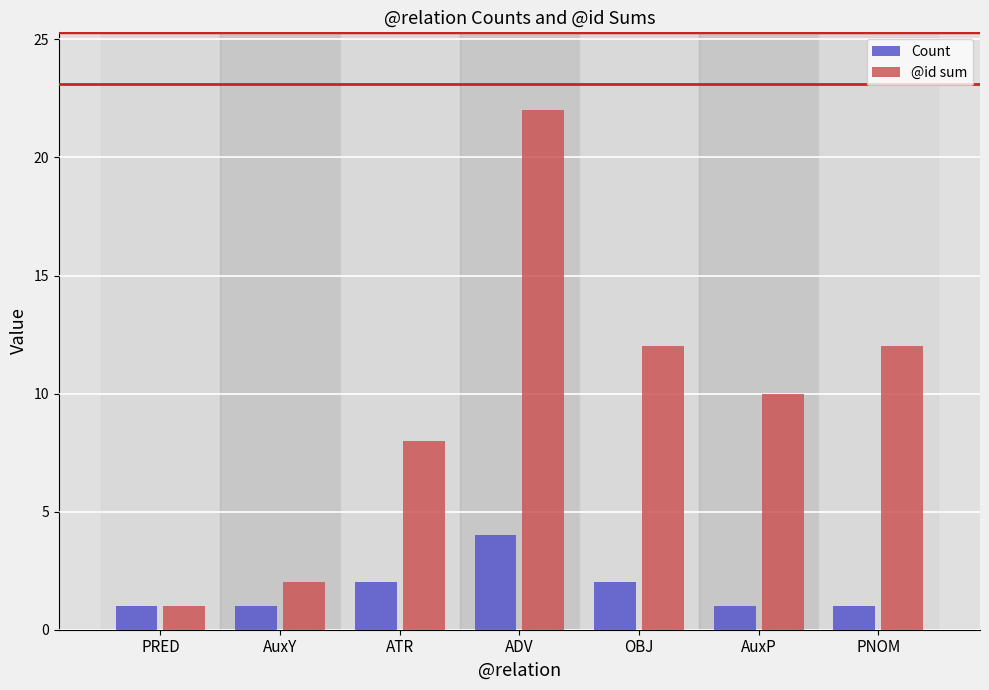

How many groups of bars are there?

7